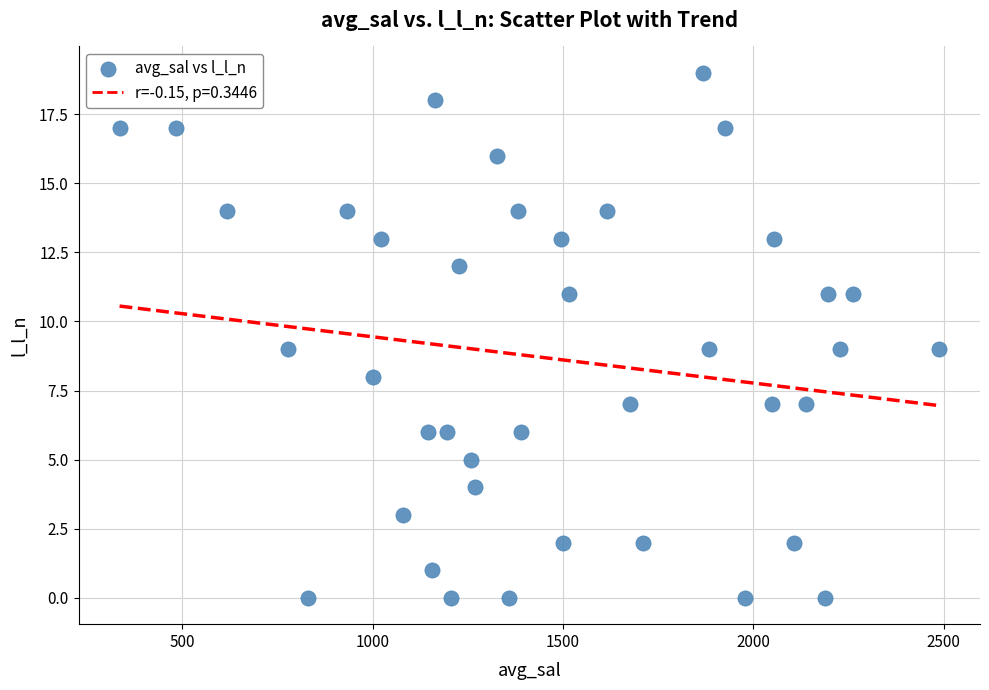

What is the range of Y values (max minus min)?

19